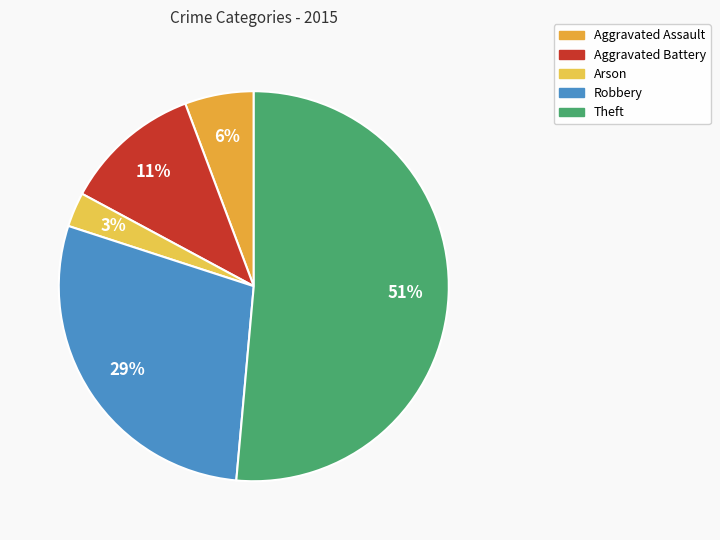

What is the total percentage of Aggravated Battery and Arson?

14.3%